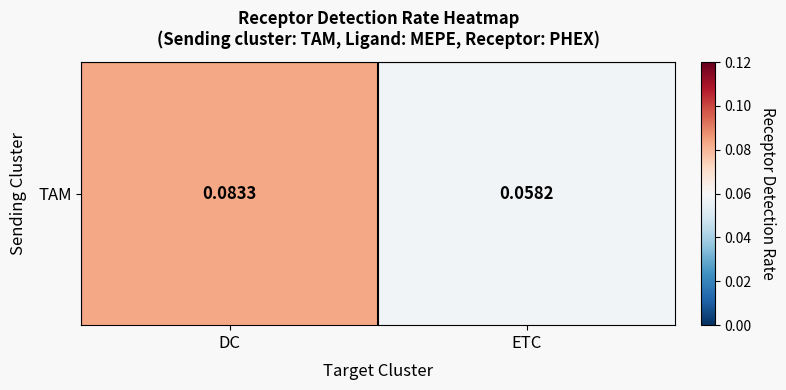

Is it true that the value at DC is 0.1?

True